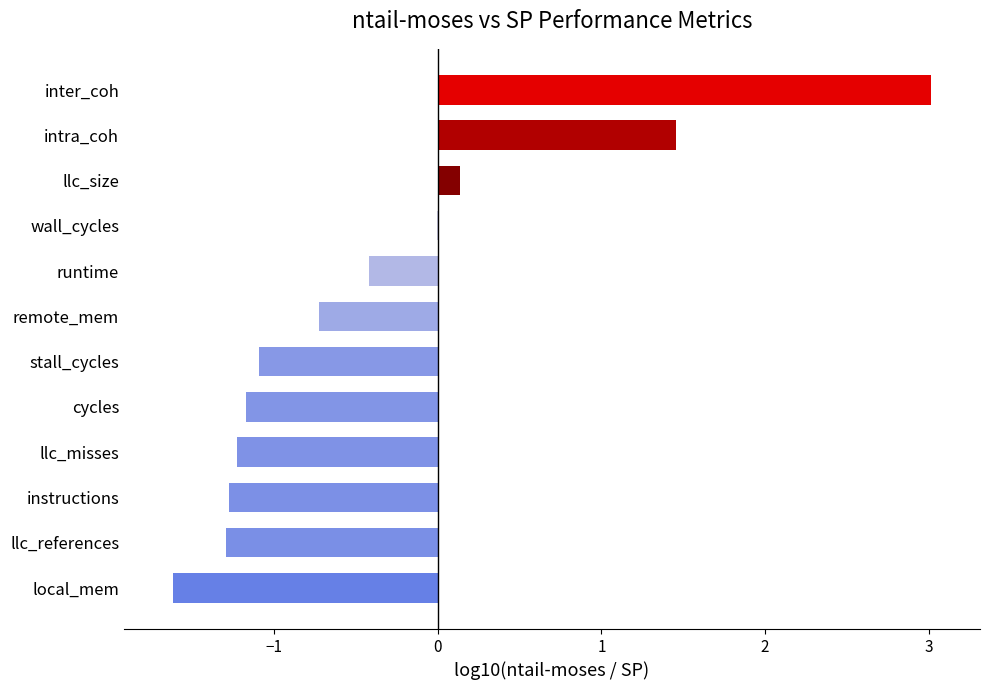

Which category has the highest value across all series?

inter_coh